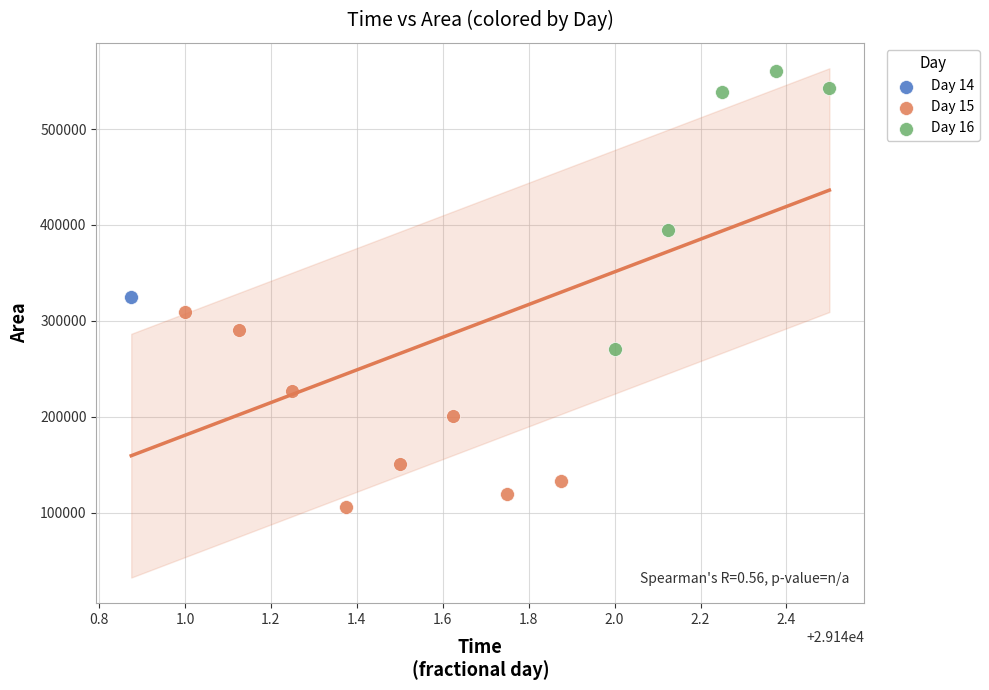

What are all the series names shown in the legend?

Day 14, Day 15, Day 16